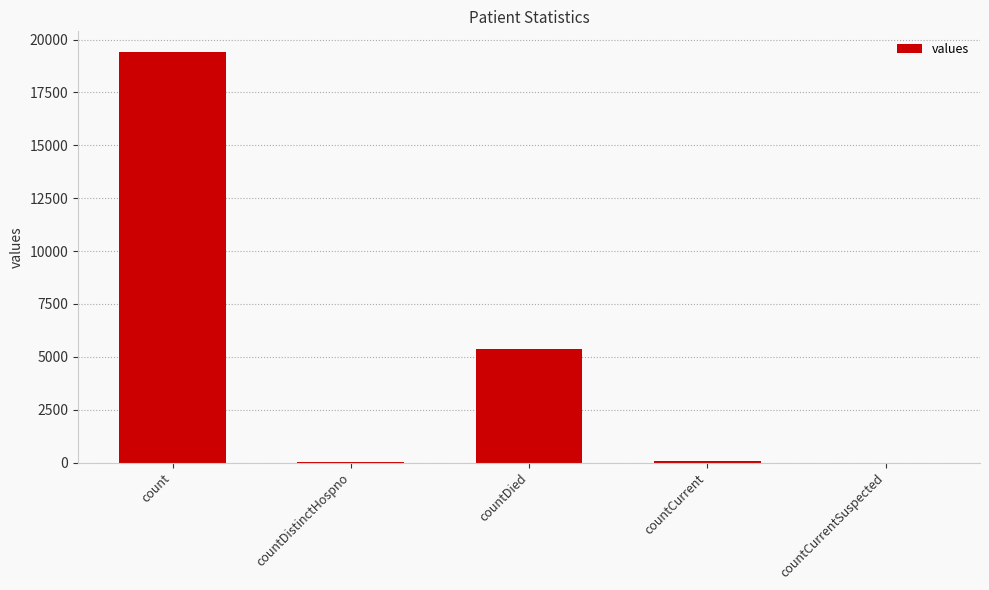

Which has a higher value, countCurrent or count?

count